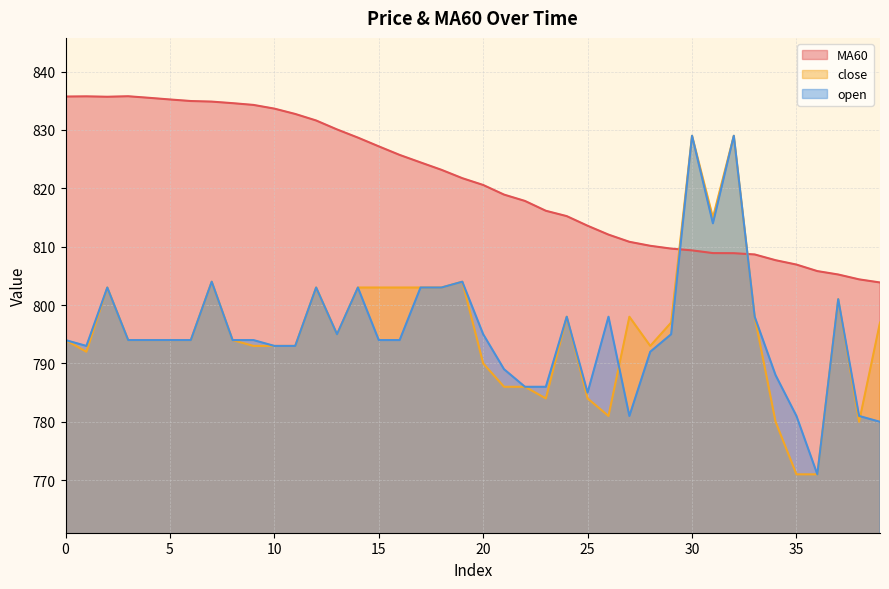

True or false: MA60 has a value of 810.8 at 27.

True